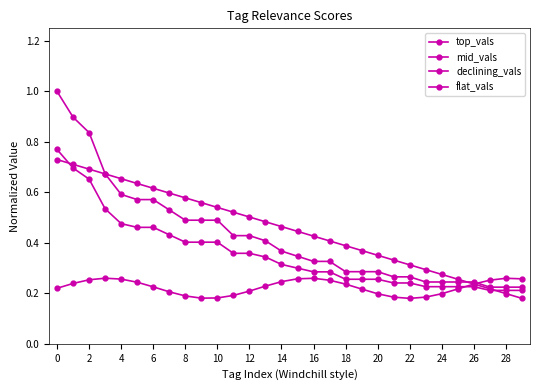

Does the chart have visible grid lines?

No